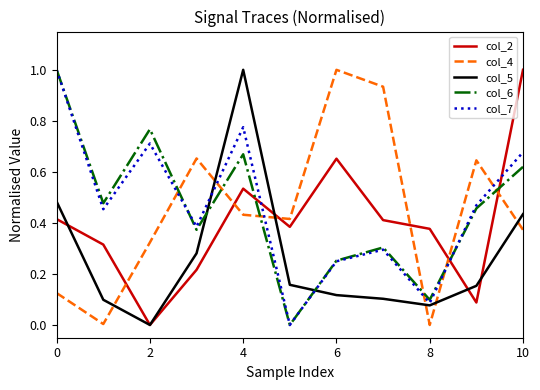

True or false: col_6 and col_4 intersect in this chart.

True